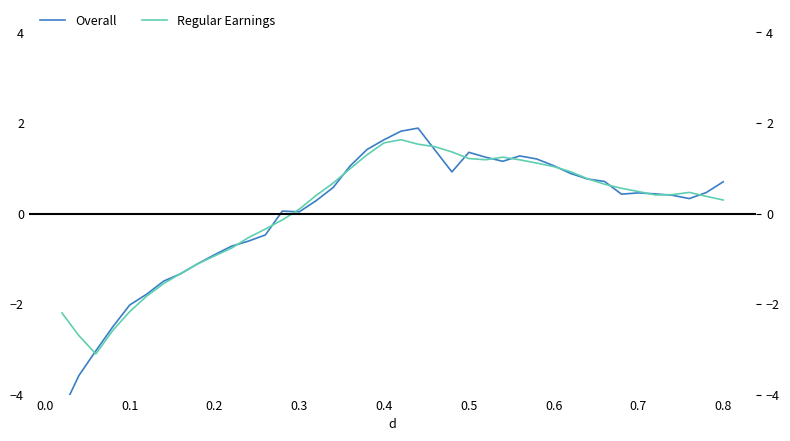

Does the chart display data point markers on the line(s)?

No